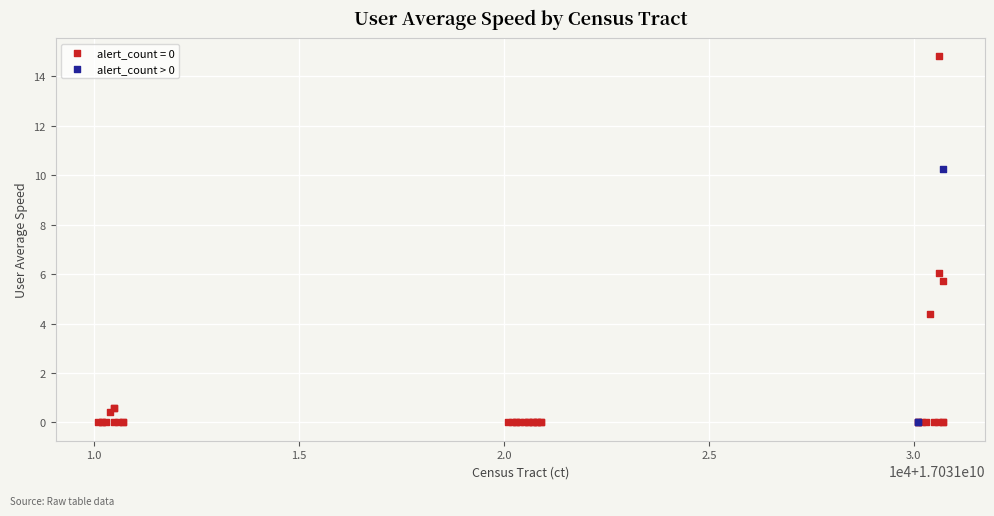

Which series reaches the maximum Y coordinate?

alert_count = 0